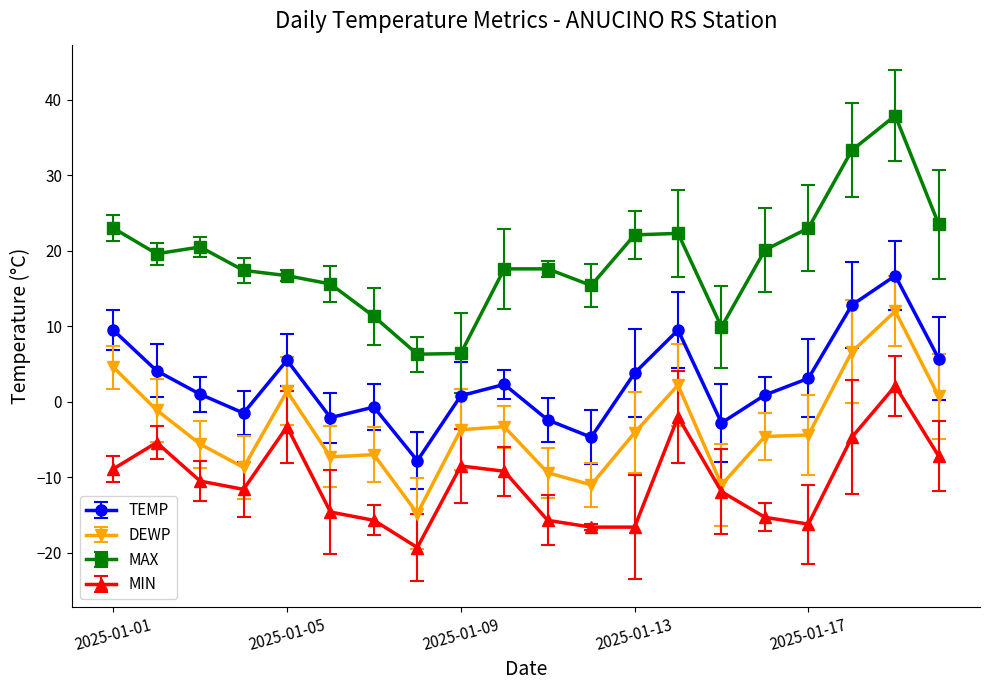

Which series has the largest total across all categories?

MAX